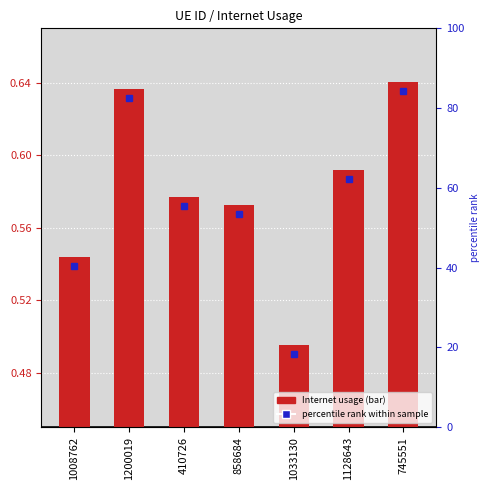

How many categories are shown in the chart?

7